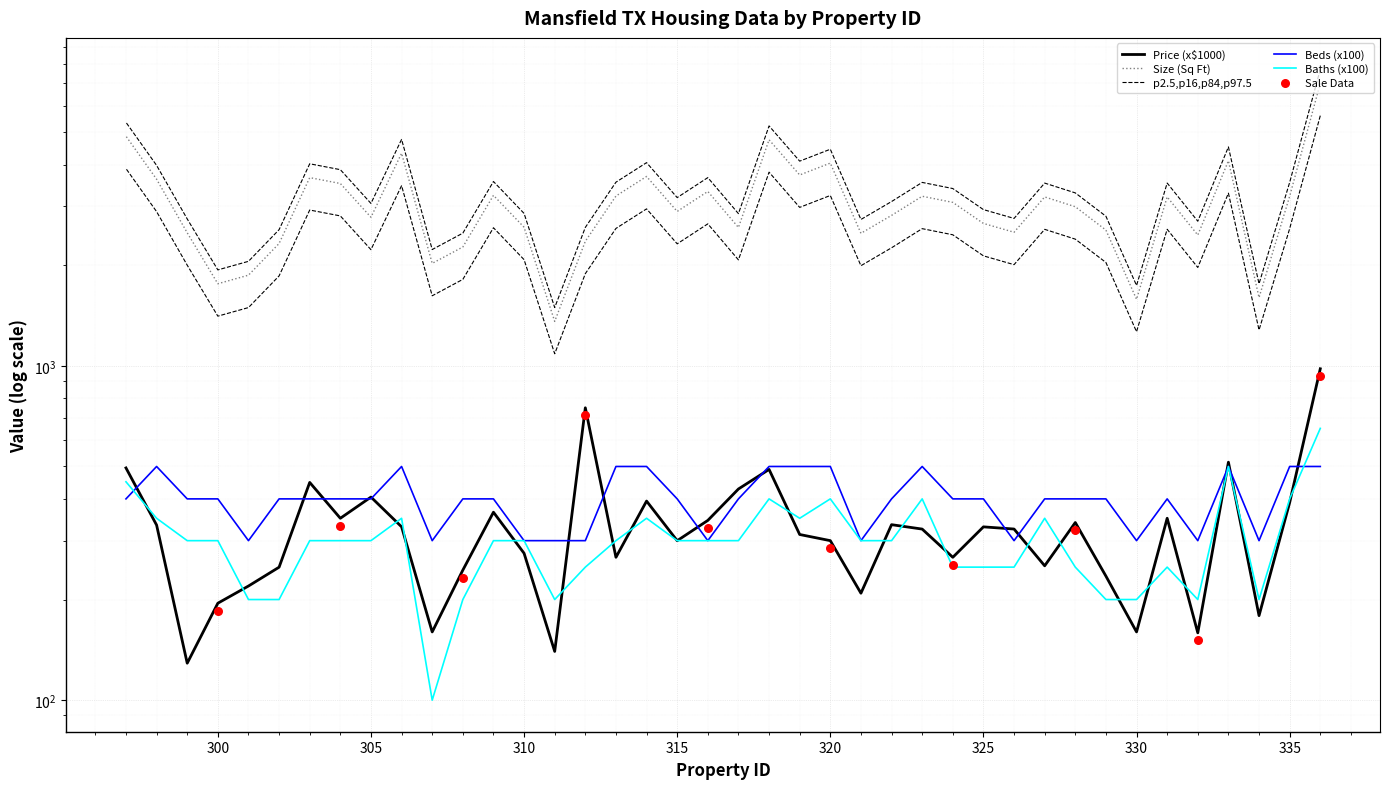

Which series contains the lowest Y value?

Baths